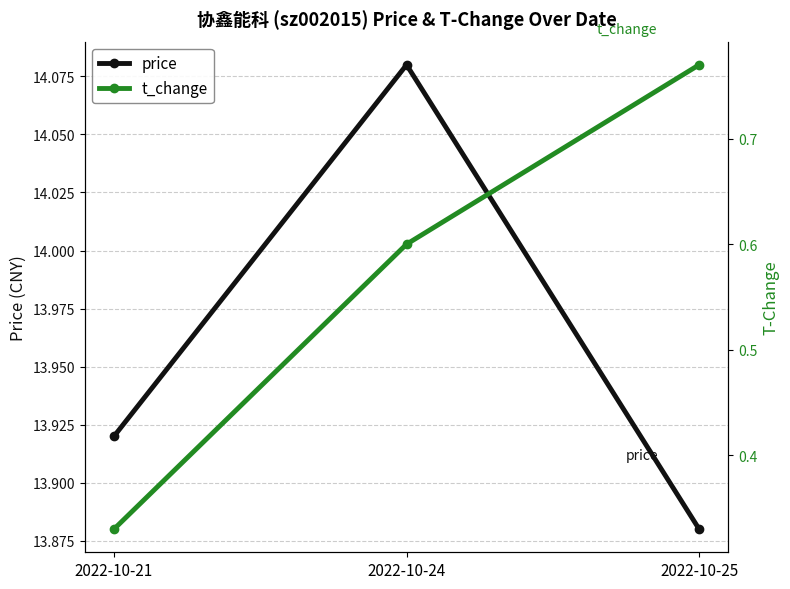

At which label is t_change closest to 0?

2022-10-21